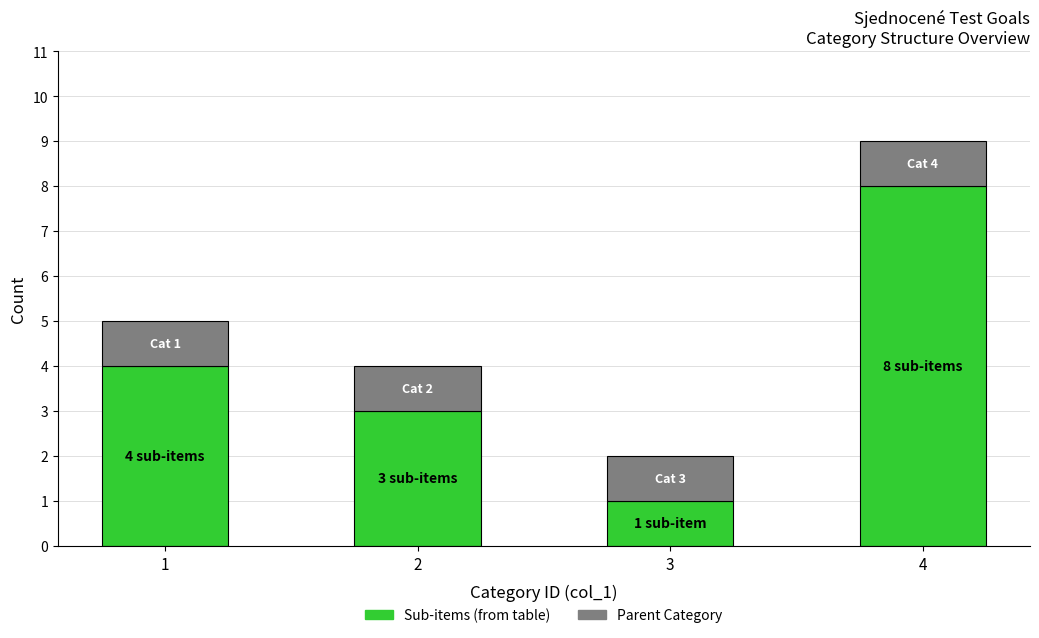

At which category is the sum across all series the highest?

4